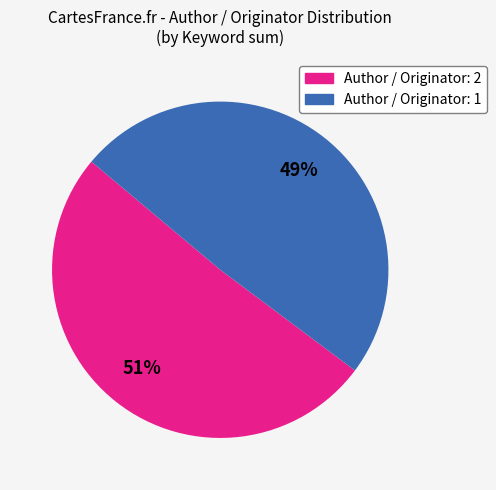

The Author / Originator: 1 slice represents 35% of the pie. True or false?

False